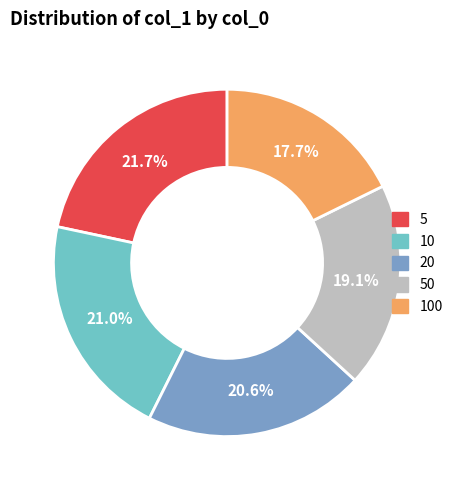

Is there a majority slice in this chart?

No